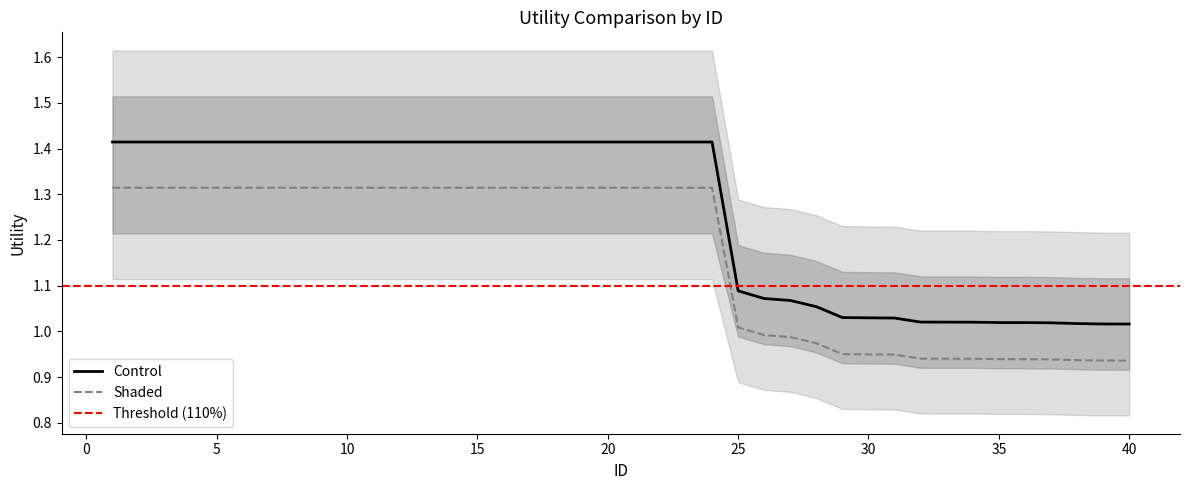

Does the chart have visible grid lines?

No